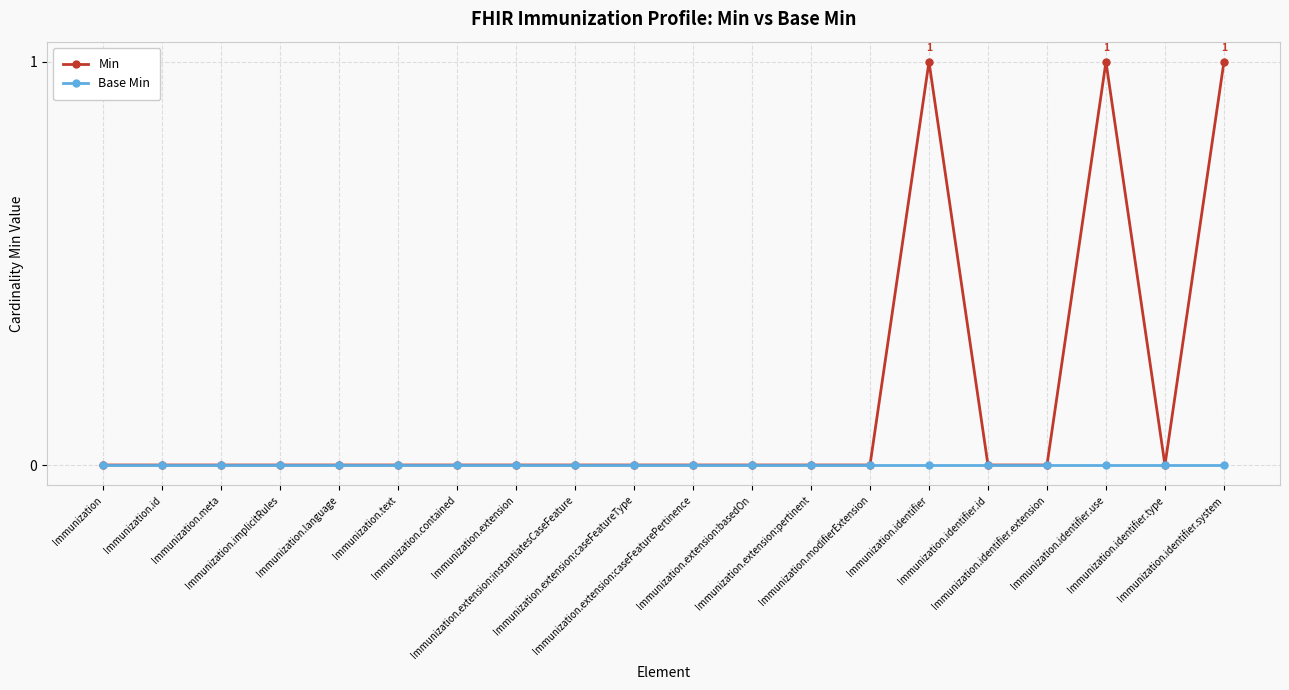

List the series in order of their peak value, highest first.

Min, Base Min